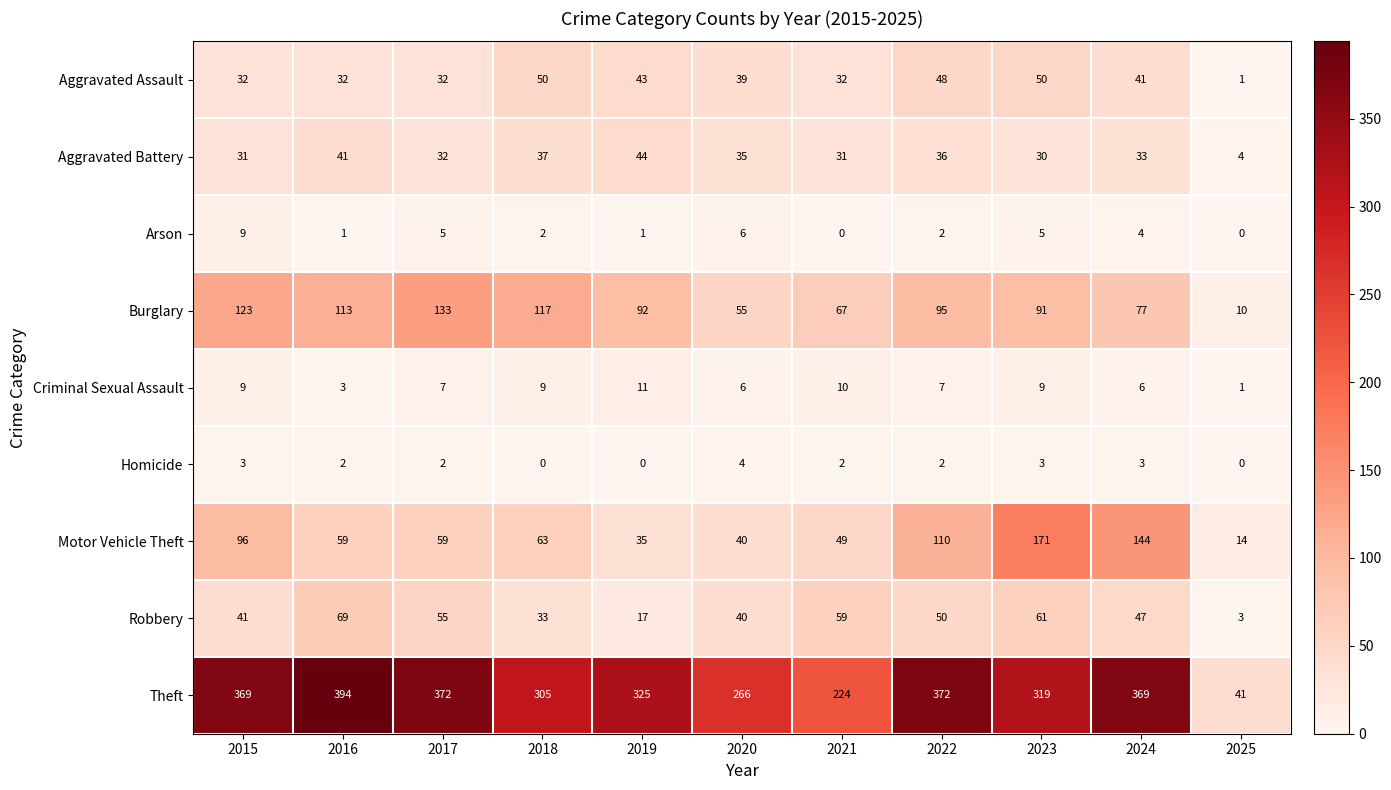

List the series in order of their peak value, lowest first.

Homicide, Arson, Criminal Sexual Assault, Aggravated Battery, Aggravated Assault, Robbery, Burglary, Motor Vehicle Theft, Theft